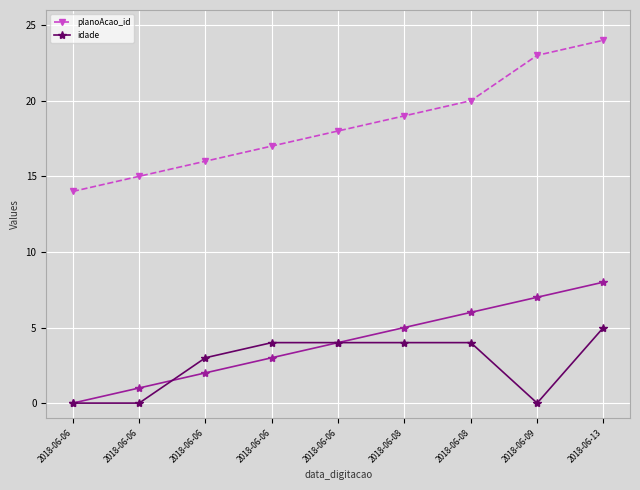

What is the sum of the idade values at 2018-06-06 and 2018-06-06?

3